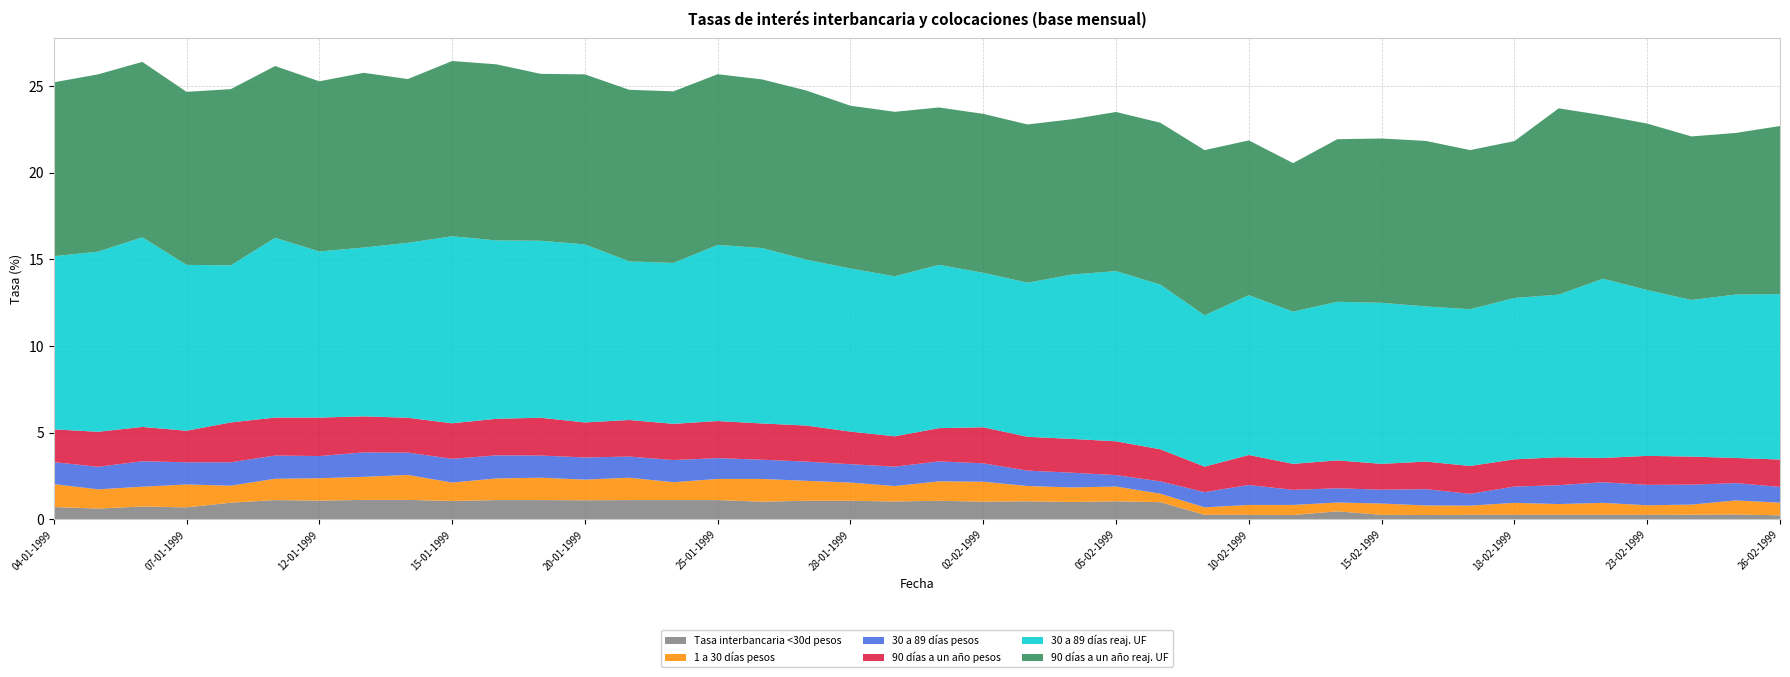

Reading right to left, what are all the values shown in this chart?

Tasa interbancaria <30d pesos: 26-02-1999=0.2	25-02-1999=0.3	24-02-1999=0.3	23-02-1999=0.3	22-02-1999=0.3	19-02-1999=0.3	18-02-1999=0.3	17-02-1999=0.3	16-02-1999=0.2	15-02-1999=0.3	12-02-1999=0.5	11-02-1999=0.2	10-02-1999=0.3	09-02-1999=0.3	08-02-1999=1.0	05-02-1999=1.0	04-02-1999=1.0	03-02-1999=1.0	02-02-1999=1.0	01-02-1999=1.1	29-01-1999=1.0	28-01-1999=1.1	27-01-1999=1.1	26-01-1999=1.0	25-01-1999=1.1	22-01-1999=1.1	21-01-1999=1.1	20-01-1999=1.1	19-01-1999=1.1	18-01-1999=1.1	15-01-1999=1.1	14-01-1999=1.1	13-01-1999=1.1	12-01-1999=1.1	11-01-1999=1.1	08-01-1999=1.0	07-01-1999=0.7	06-01-1999=0.7	05-01-1999=0.6	04-01-1999=0.7
1 a 30 días pesos: 26-02-1999=0.7	25-02-1999=0.8	24-02-1999=0.6	23-02-1999=0.6	22-02-1999=0.7	19-02-1999=0.6	18-02-1999=0.7	17-02-1999=0.5	16-02-1999=0.6	15-02-1999=0.7	12-02-1999=0.5	11-02-1999=0.6	10-02-1999=0.6	09-02-1999=0.4	08-02-1999=0.5	05-02-1999=0.8	04-02-1999=0.8	03-02-1999=0.9	02-02-1999=1.1	01-02-1999=1.1	29-01-1999=0.9	28-01-1999=1.1	27-01-1999=1.1	26-01-1999=1.3	25-01-1999=1.2	22-01-1999=1.0	21-01-1999=1.3	20-01-1999=1.2	19-01-1999=1.3	18-01-1999=1.2	15-01-1999=1.1	14-01-1999=1.4	13-01-1999=1.3	12-01-1999=1.3	11-01-1999=1.2	08-01-1999=1.0	07-01-1999=1.3	06-01-1999=1.1	05-01-1999=1.1	04-01-1999=1.3
30 a 89 días pesos: 26-02-1999=0.9	25-02-1999=1.0	24-02-1999=1.1	23-02-1999=1.2	22-02-1999=1.2	19-02-1999=1.1	18-02-1999=0.9	17-02-1999=0.7	16-02-1999=0.9	15-02-1999=0.8	12-02-1999=0.8	11-02-1999=0.9	10-02-1999=1.1	09-02-1999=0.9	08-02-1999=0.7	05-02-1999=0.7	04-02-1999=0.8	03-02-1999=0.9	02-02-1999=1.1	01-02-1999=1.1	29-01-1999=1.1	28-01-1999=1.1	27-01-1999=1.1	26-01-1999=1.1	25-01-1999=1.2	22-01-1999=1.3	21-01-1999=1.2	20-01-1999=1.3	19-01-1999=1.3	18-01-1999=1.3	15-01-1999=1.4	14-01-1999=1.3	13-01-1999=1.4	12-01-1999=1.3	11-01-1999=1.3	08-01-1999=1.4	07-01-1999=1.3	06-01-1999=1.5	05-01-1999=1.3	04-01-1999=1.3
90 días a un año pesos: 26-02-1999=1.6	25-02-1999=1.4	24-02-1999=1.6	23-02-1999=1.7	22-02-1999=1.4	19-02-1999=1.6	18-02-1999=1.6	17-02-1999=1.6	16-02-1999=1.6	15-02-1999=1.5	12-02-1999=1.6	11-02-1999=1.5	10-02-1999=1.7	09-02-1999=1.5	08-02-1999=1.9	05-02-1999=1.9	04-02-1999=1.9	03-02-1999=1.9	02-02-1999=2.1	01-02-1999=1.9	29-01-1999=1.8	28-01-1999=1.9	27-01-1999=2.1	26-01-1999=2.1	25-01-1999=2.1	22-01-1999=2.1	21-01-1999=2.1	20-01-1999=2.0	19-01-1999=2.2	18-01-1999=2.1	15-01-1999=2.0	14-01-1999=2.0	13-01-1999=2.1	12-01-1999=2.2	11-01-1999=2.2	08-01-1999=2.3	07-01-1999=1.8	06-01-1999=2.0	05-01-1999=2.0	04-01-1999=1.9
30 a 89 días reaj. UF: 26-02-1999=9.5	25-02-1999=9.4	24-02-1999=9.0	23-02-1999=9.6	22-02-1999=10.3	19-02-1999=9.4	18-02-1999=9.3	17-02-1999=9.0	16-02-1999=8.9	15-02-1999=9.3	12-02-1999=9.2	11-02-1999=8.8	10-02-1999=9.2	09-02-1999=8.7	08-02-1999=9.5	05-02-1999=9.8	04-02-1999=9.5	03-02-1999=8.9	02-02-1999=8.9	01-02-1999=9.4	29-01-1999=9.2	28-01-1999=9.4	27-01-1999=9.6	26-01-1999=10.1	25-01-1999=10.2	22-01-1999=9.3	21-01-1999=9.2	20-01-1999=10.3	19-01-1999=10.2	18-01-1999=10.3	15-01-1999=10.8	14-01-1999=10.1	13-01-1999=9.7	12-01-1999=9.6	11-01-1999=10.4	08-01-1999=9.1	07-01-1999=9.6	06-01-1999=10.9	05-01-1999=10.4	04-01-1999=10.0
90 días a un año reaj. UF: 26-02-1999=9.7	25-02-1999=9.3	24-02-1999=9.4	23-02-1999=9.6	22-02-1999=9.4	19-02-1999=10.8	18-02-1999=9.1	17-02-1999=9.2	16-02-1999=9.6	15-02-1999=9.5	12-02-1999=9.4	11-02-1999=8.6	10-02-1999=8.9	09-02-1999=9.5	08-02-1999=9.3	05-02-1999=9.2	04-02-1999=9.0	03-02-1999=9.1	02-02-1999=9.2	01-02-1999=9.1	29-01-1999=9.5	28-01-1999=9.4	27-01-1999=9.8	26-01-1999=9.7	25-01-1999=9.8	22-01-1999=9.9	21-01-1999=9.9	20-01-1999=9.8	19-01-1999=9.6	18-01-1999=10.2	15-01-1999=10.1	14-01-1999=9.4	13-01-1999=10.1	12-01-1999=9.8	11-01-1999=9.9	08-01-1999=10.2	07-01-1999=10.0	06-01-1999=10.1	05-01-1999=10.2	04-01-1999=10.0